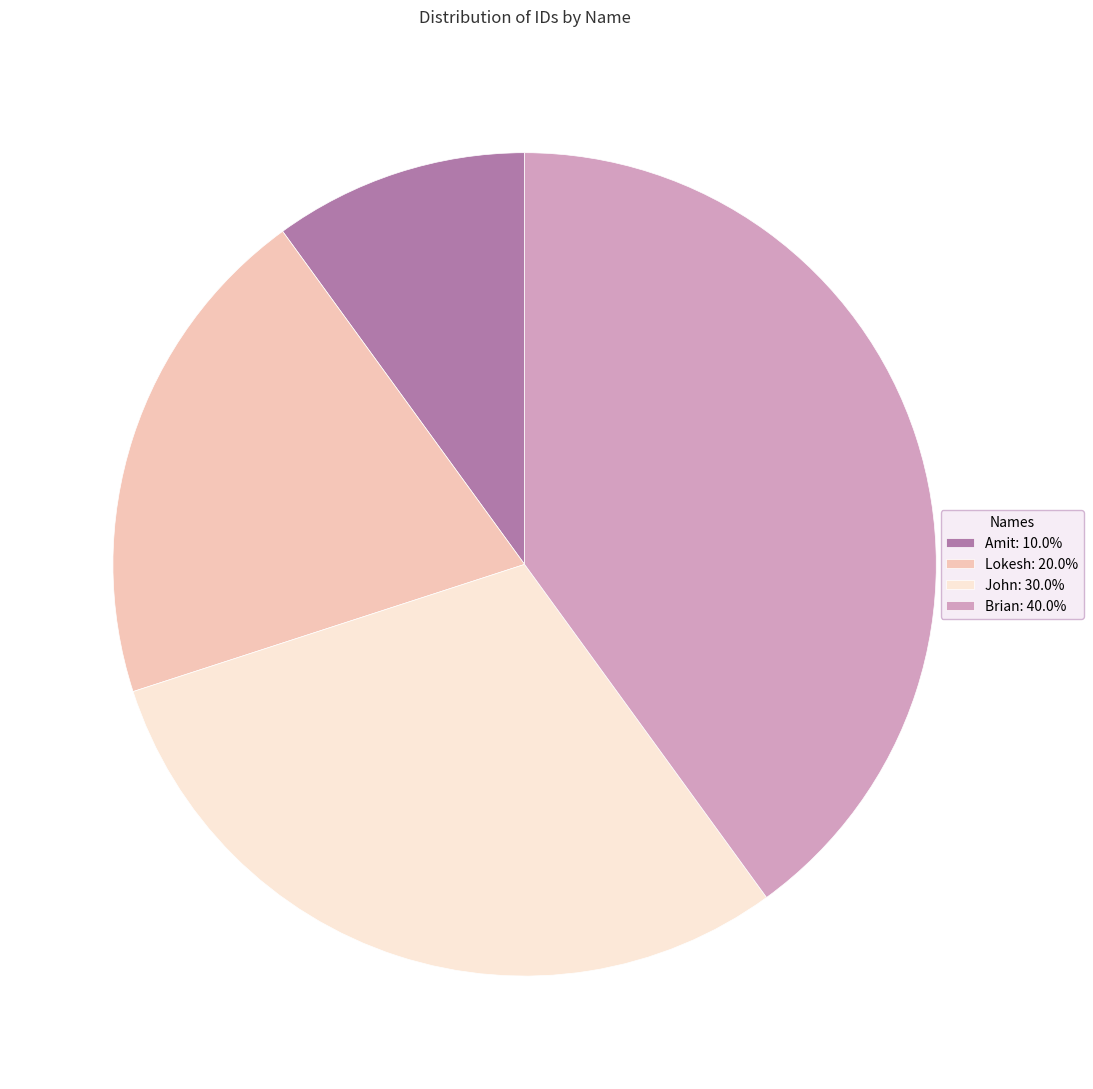

What is the ratio of the value at John: 30.0% to the value at Amit: 10.0%?

3.0